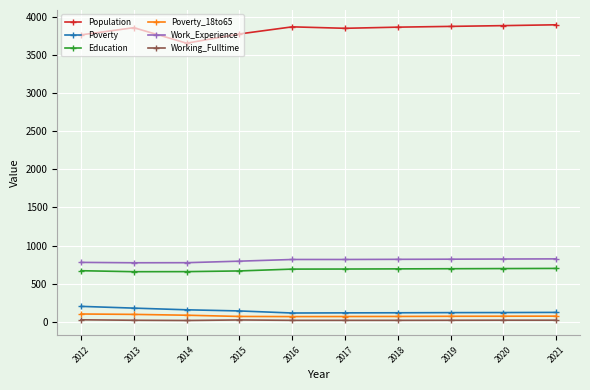

What is the minimum value shown in the chart?

19